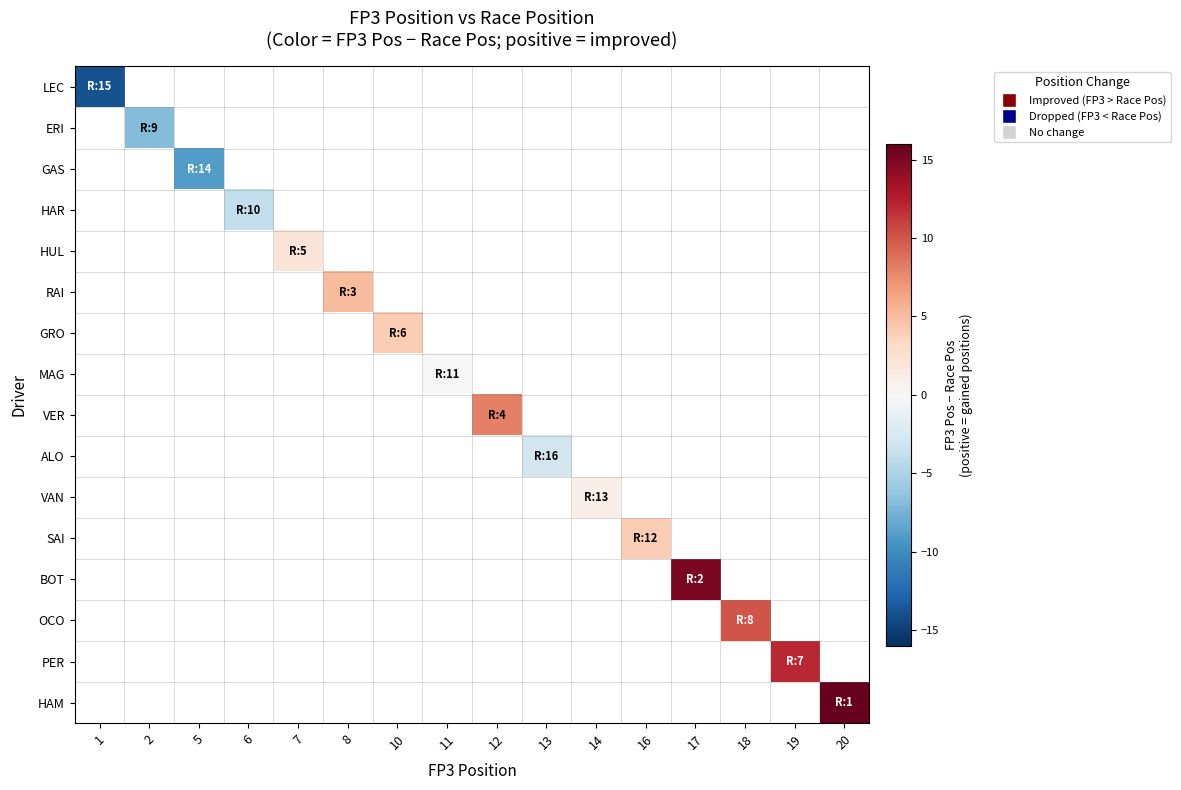

How many positive values does the OCO series have?

1